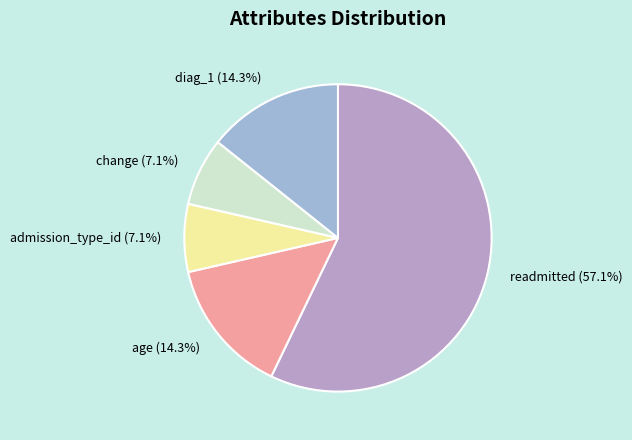

What is the ratio of the value at change to the value at diag_1?

0.5